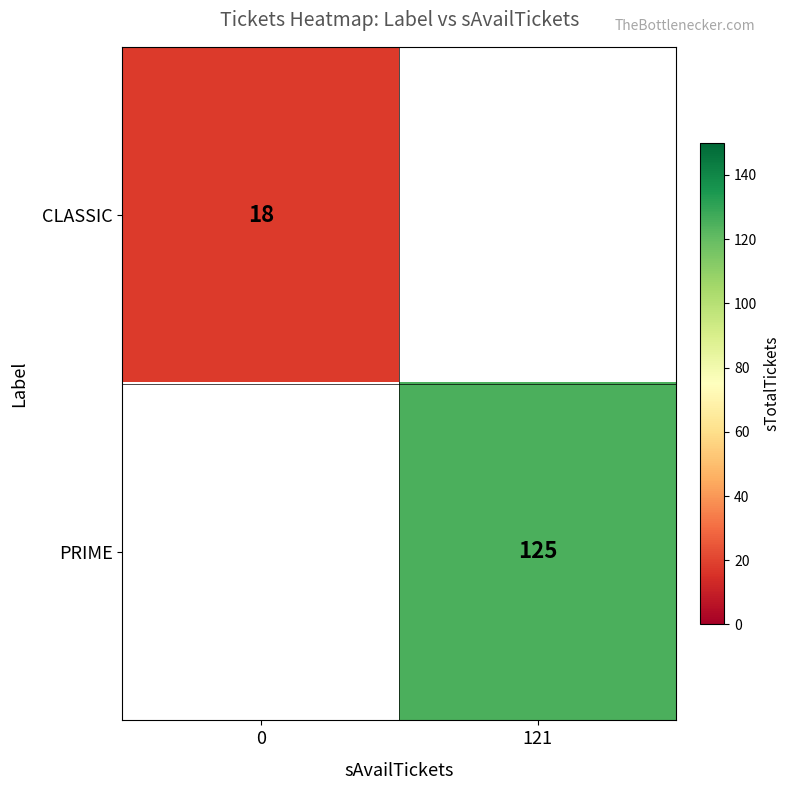

How many series are shown in this chart?

2